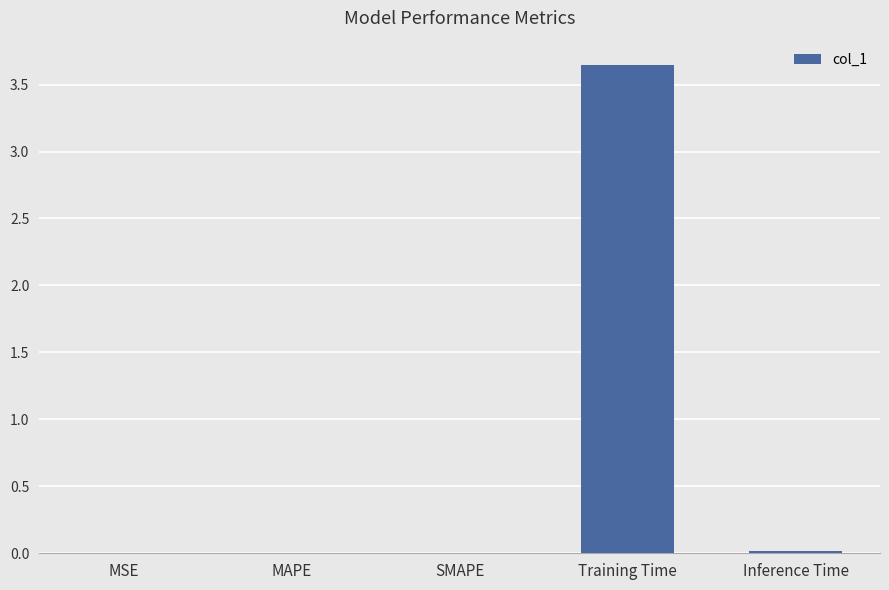

True or false: the data shows 0.0 at Inference Time.

True